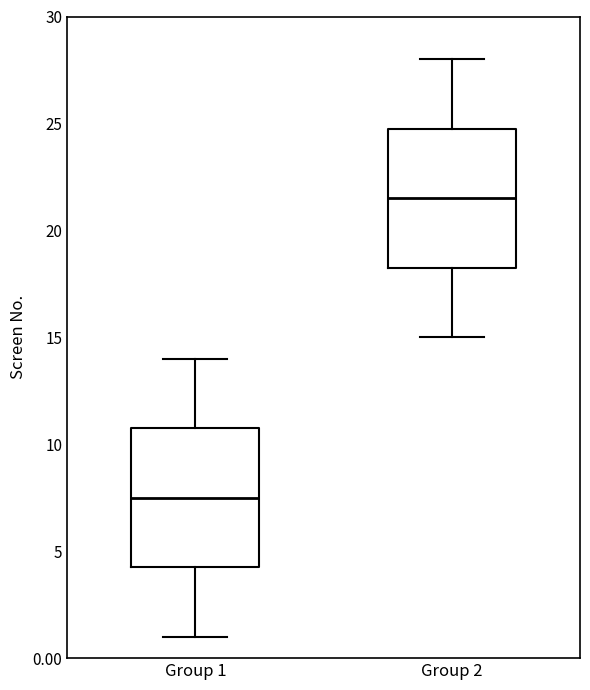

Which box has the highest median line?

Group 2